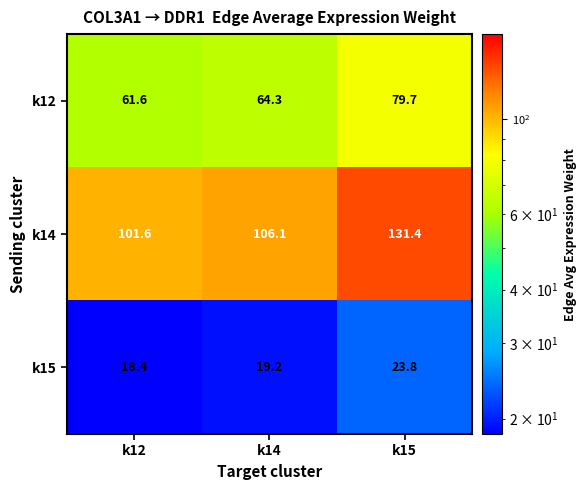

Is it true that k14 equals 101.6 at k12?

True